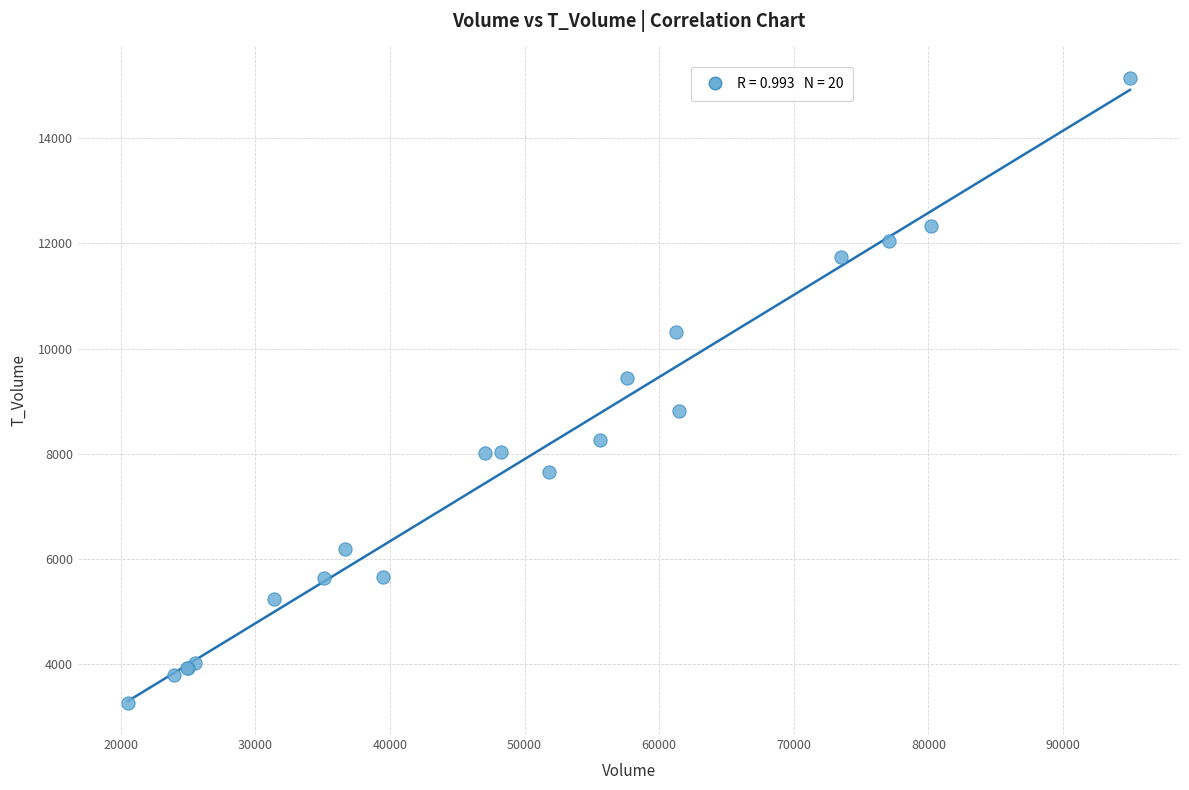

What Y value in the scatter plot is closest to 9207?

9449